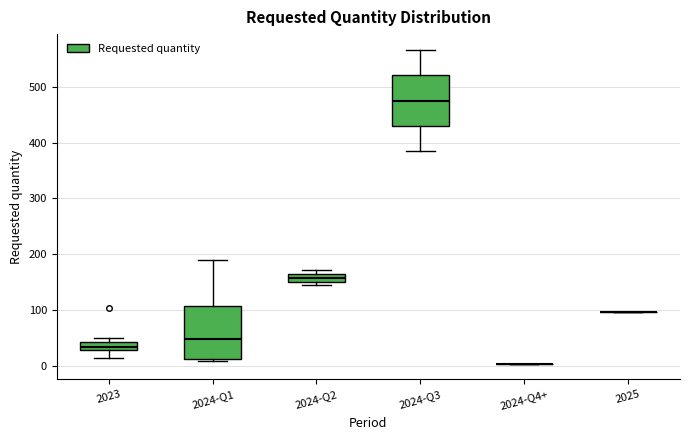

Where is the upper edge of the box for 2024-Q1 on the y-axis? The values are not printed on the chart, so give them approximately, as read against the axis.

110